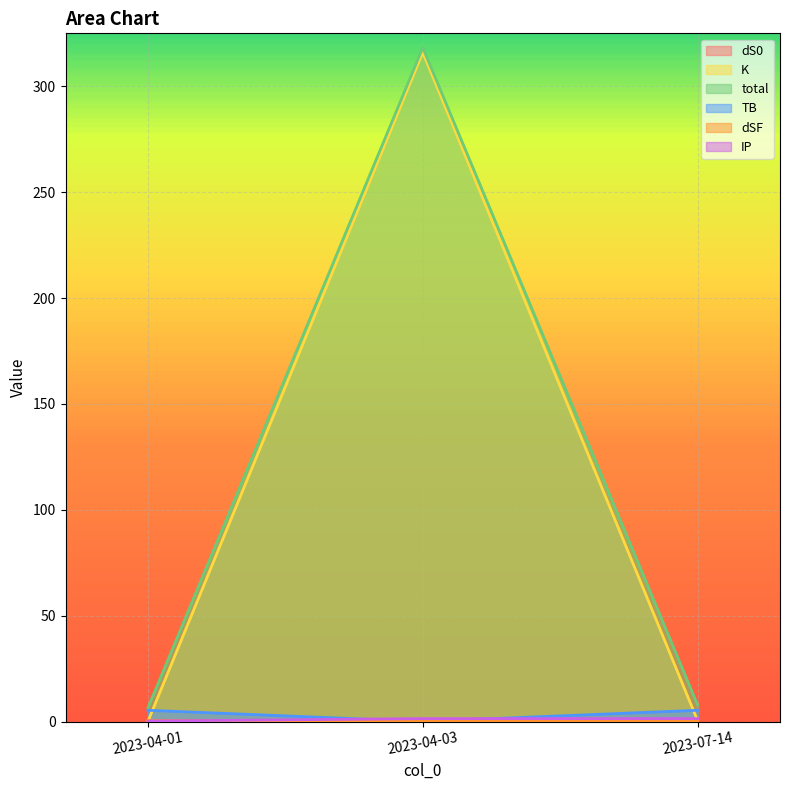

Is it true that TB equals 1.5 at 2023-07-14?

False